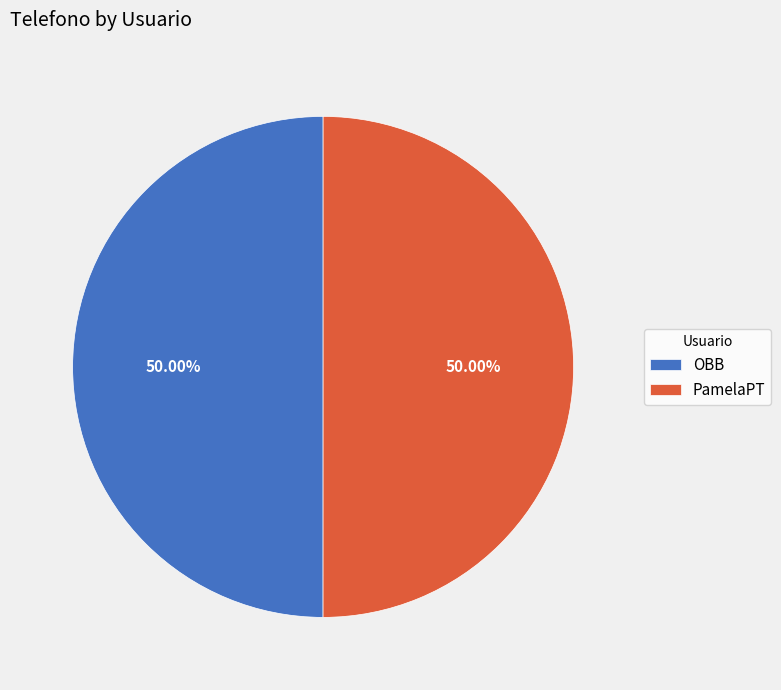

What is the ratio of the value at PamelaPT to the value at OBB?

1.0